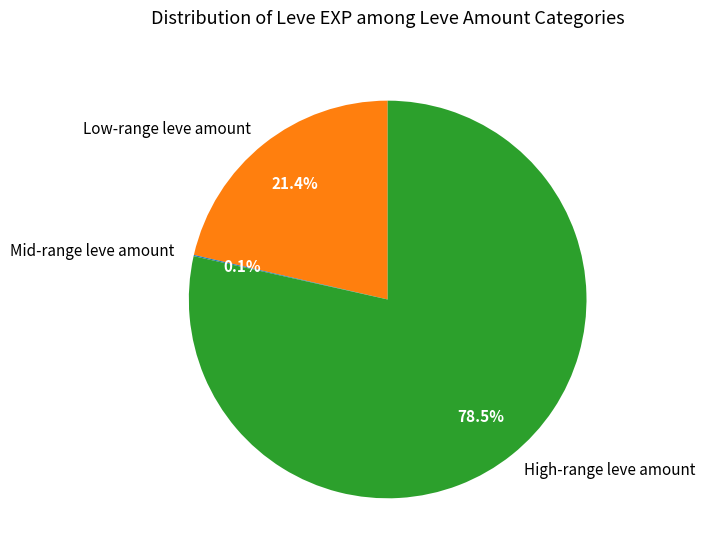

Does any single category account for the majority?

Yes